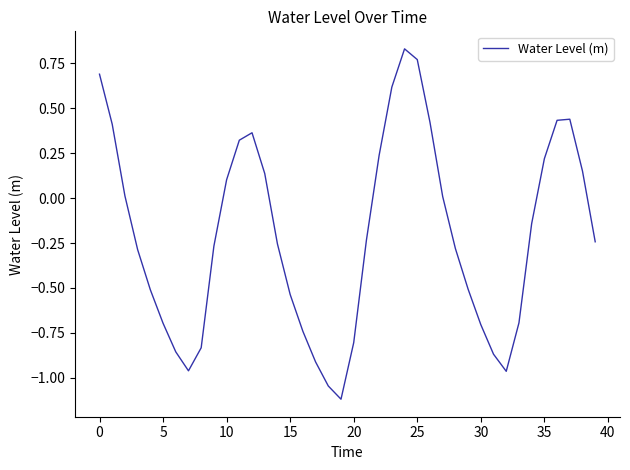

What is the smallest value displayed?

-1.1